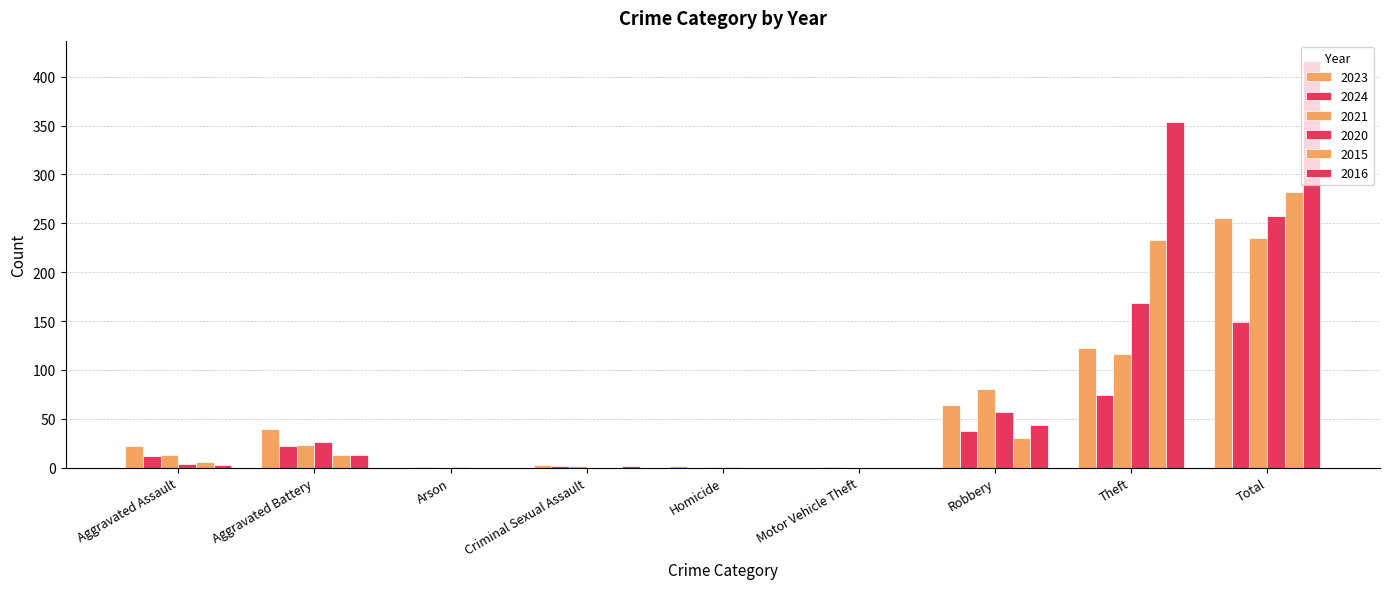

Which has a higher value, Total or Motor Vehicle Theft?

Total